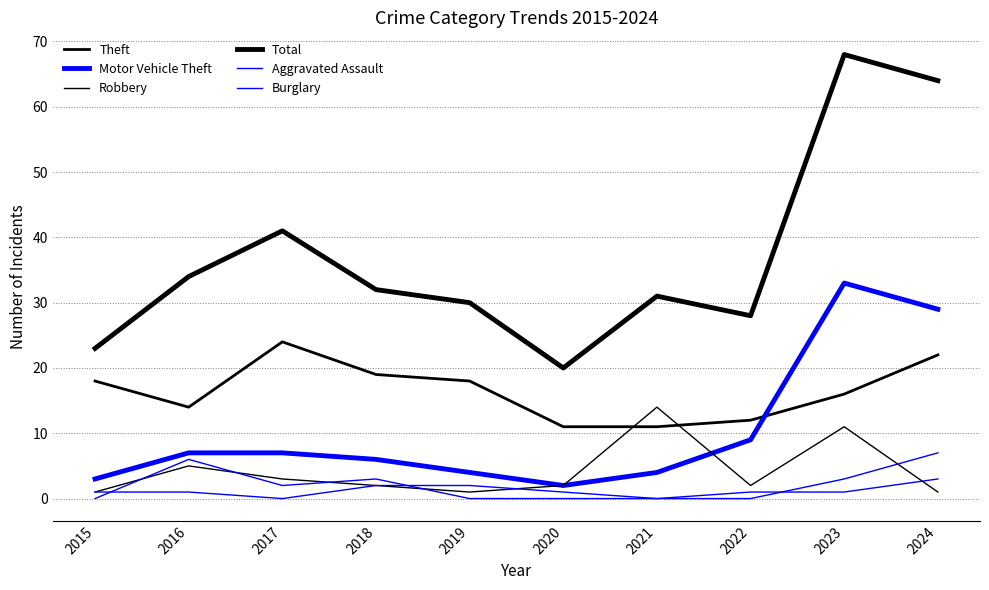

Which series has the largest range (max minus min)?

Total